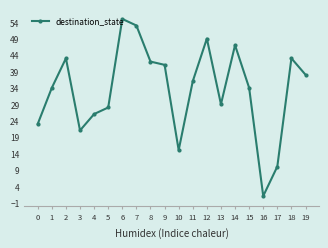

How many values are below 36?

10